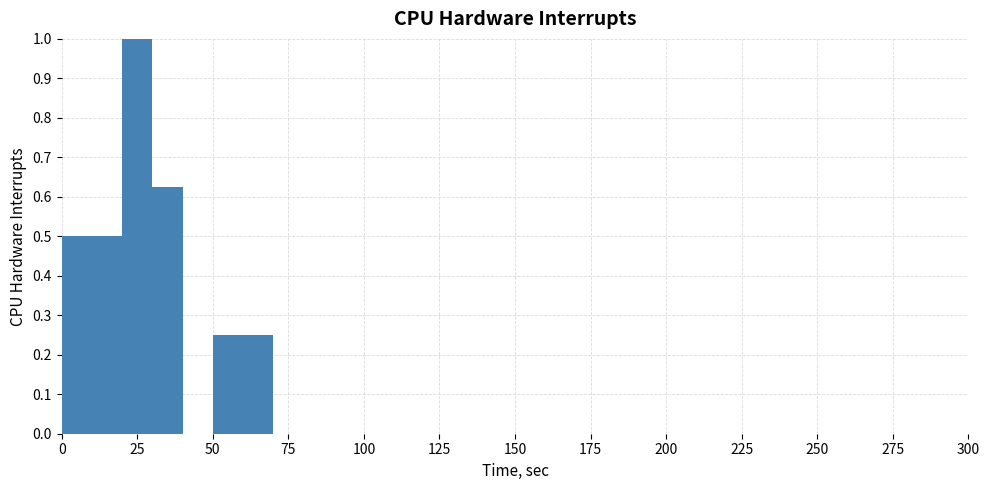

Read against the x-axis, roughly where is the centre of the tallest bar?

25